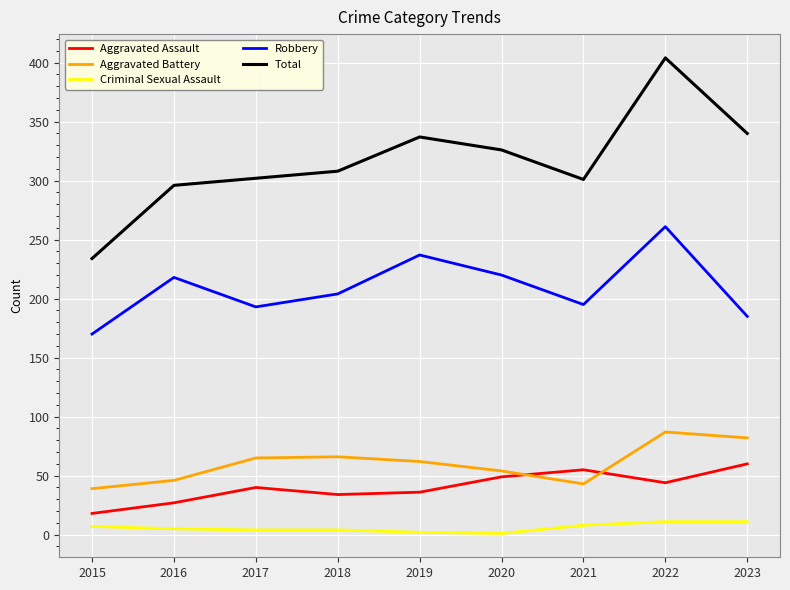

Between 2017 and 2022, which series saw the biggest shift?

Total